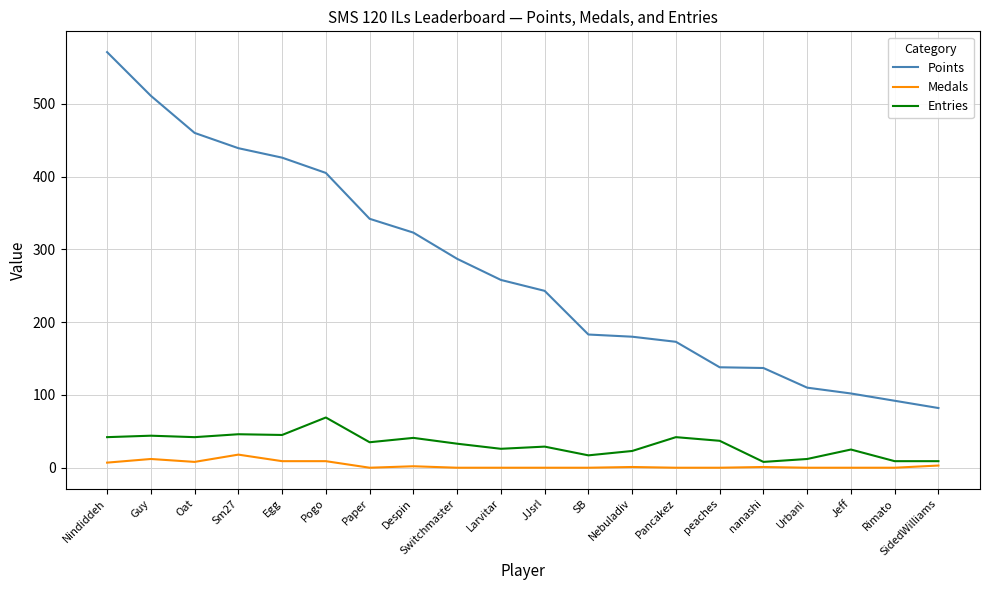

At how many categories does at least one series exceed 431?

4